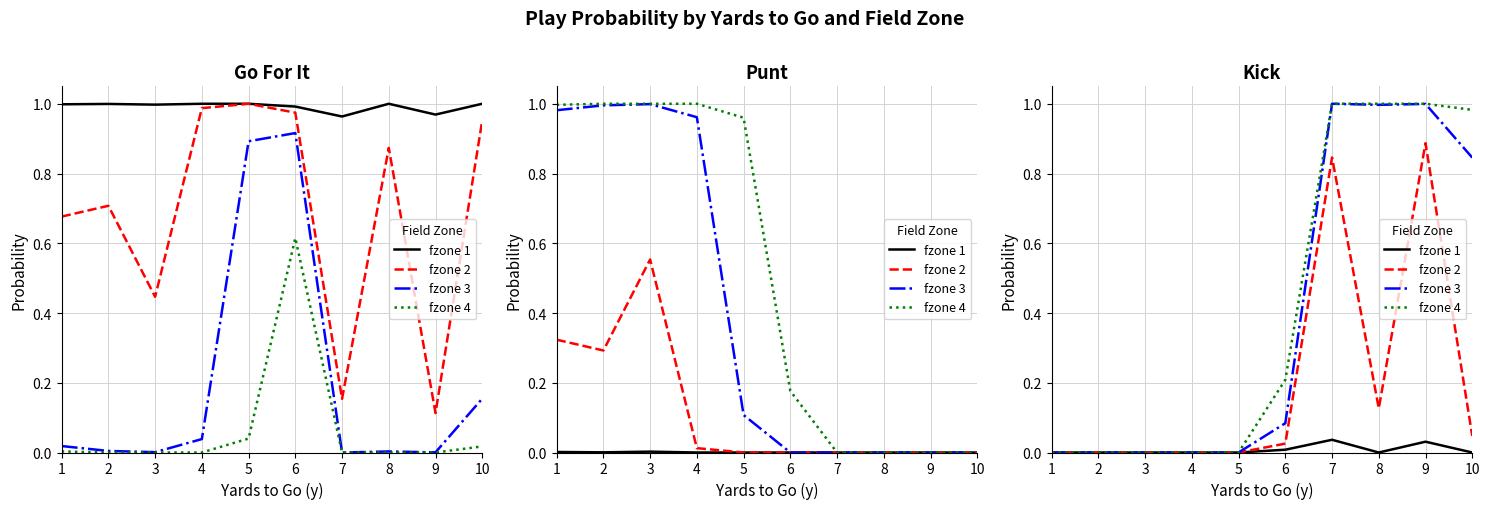

How many positive values does the fzone 1 series have?

3